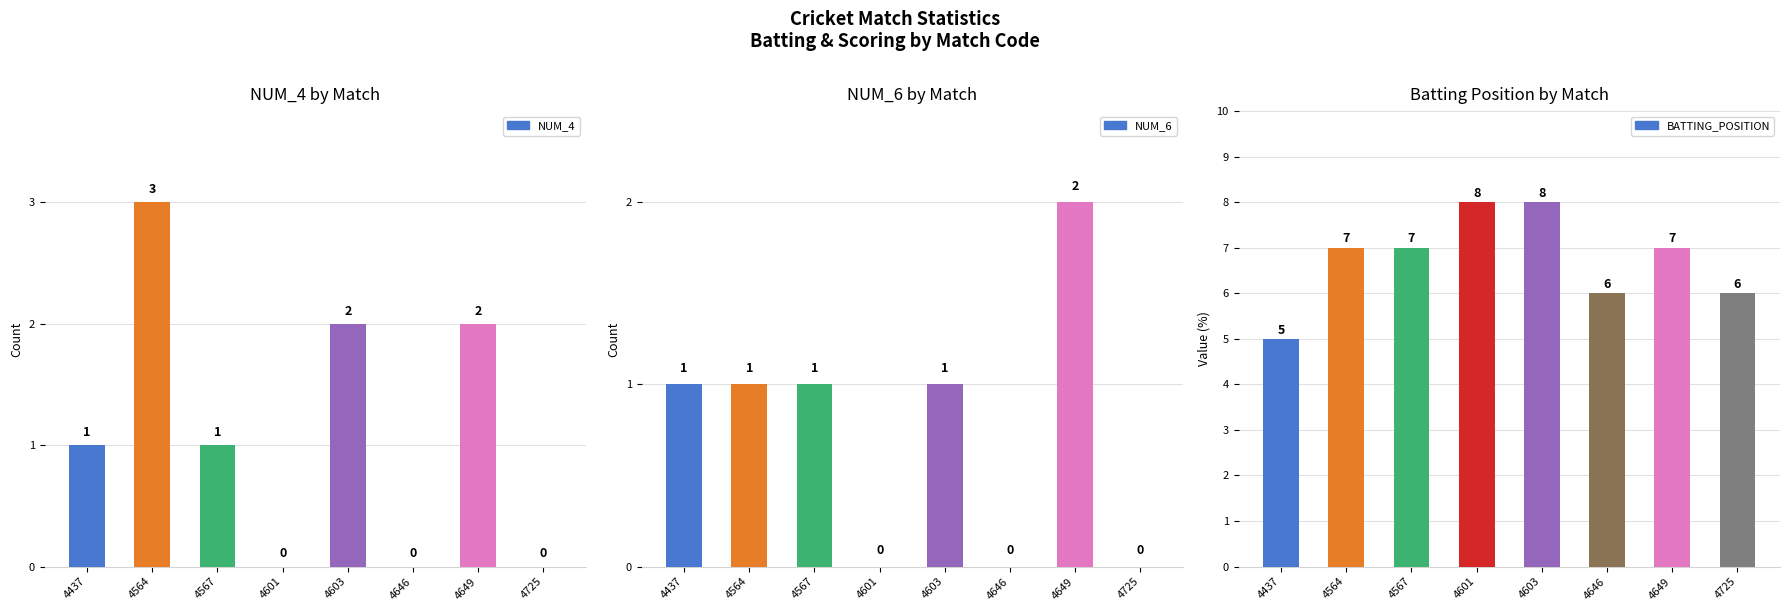

Does the chart contain any negative values?

No